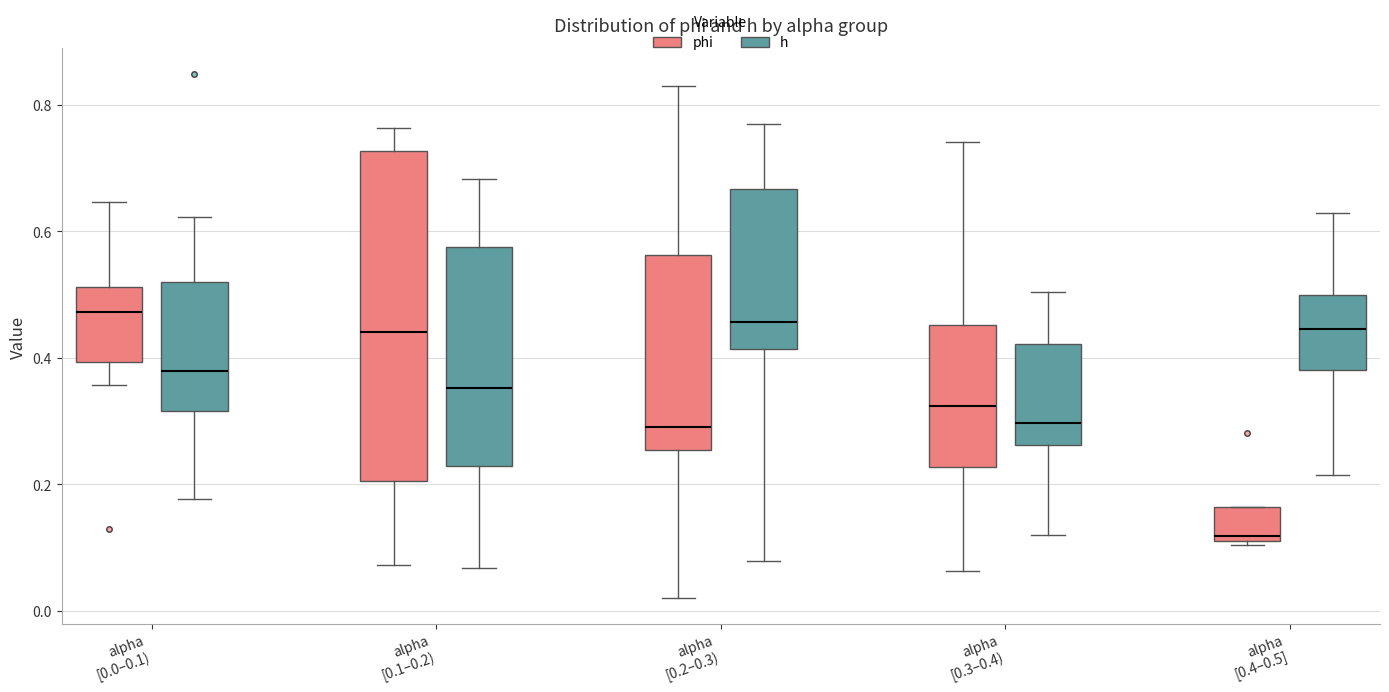

Reading left to right, transcribe this box plot: for each box, give where its median line is, the range the box spans, and where its two whiskers end, as read against the y-axis. The values are not printed on the chart, so give them approximately, as read against the axis.

alpha [0.0–0.1) (phi): median 0.48, box 0.40 to 0.52, whiskers 0.36 to 0.64
alpha [0.0–0.1) (h): median 0.38, box 0.32 to 0.52, whiskers 0.18 to 0.62
alpha [0.1–0.2) (phi): median 0.44, box 0.20 to 0.72, whiskers 0.08 to 0.76
alpha [0.1–0.2) (h): median 0.36, box 0.22 to 0.58, whiskers 0.06 to 0.68
alpha [0.2–0.3) (phi): median 0.28, box 0.26 to 0.56, whiskers 0.02 to 0.82
alpha [0.2–0.3) (h): median 0.46, box 0.42 to 0.66, whiskers 0.08 to 0.78
alpha [0.3–0.4) (phi): median 0.32, box 0.22 to 0.46, whiskers 0.06 to 0.74
alpha [0.3–0.4) (h): median 0.30, box 0.26 to 0.42, whiskers 0.12 to 0.50
alpha [0.4–0.5] (phi): median 0.12, box 0.10 to 0.16, whiskers 0.10 (just below the box's lower edge) to 0.16
alpha [0.4–0.5] (h): median 0.44, box 0.38 to 0.50, whiskers 0.22 to 0.62